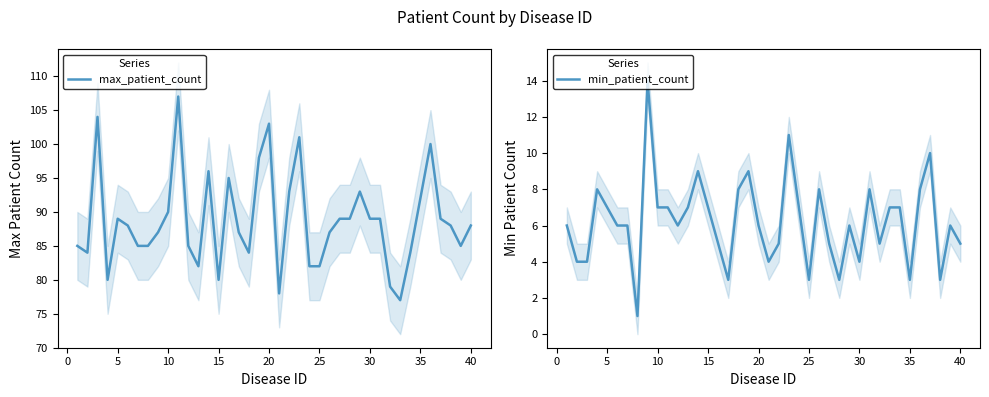

Does the chart have visible grid lines?

No